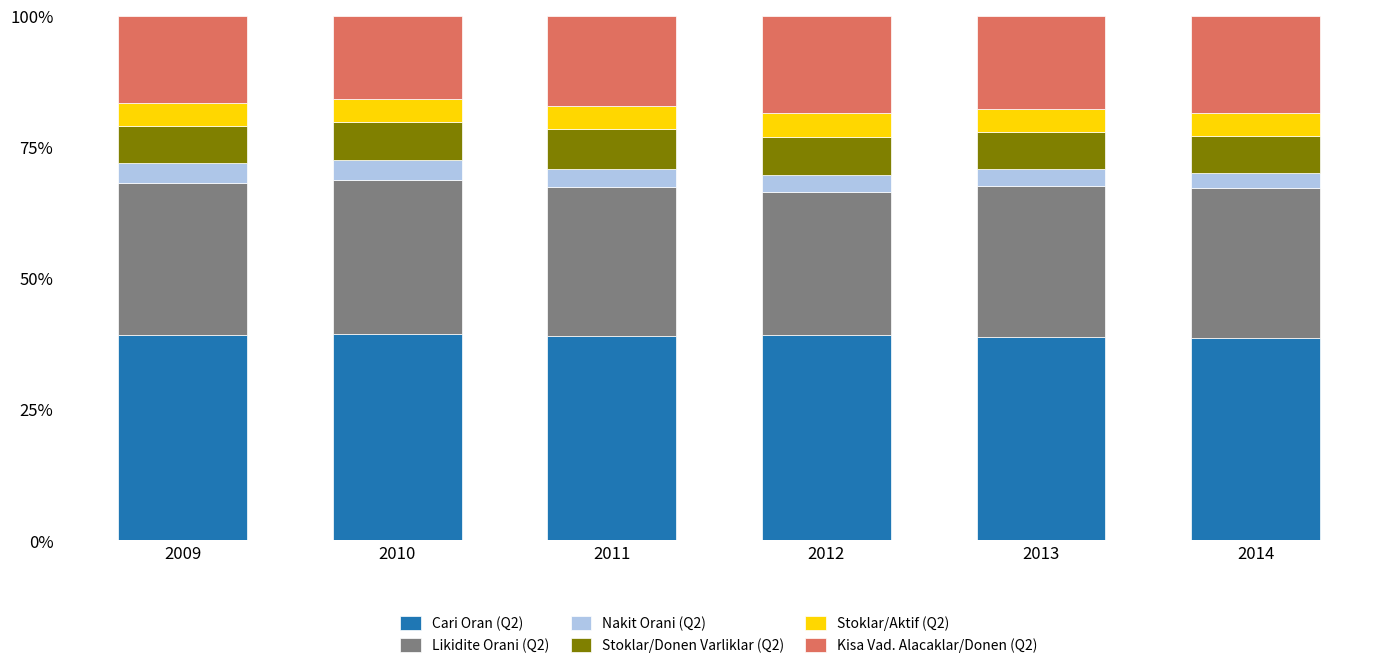

How many bars are there in total?

6